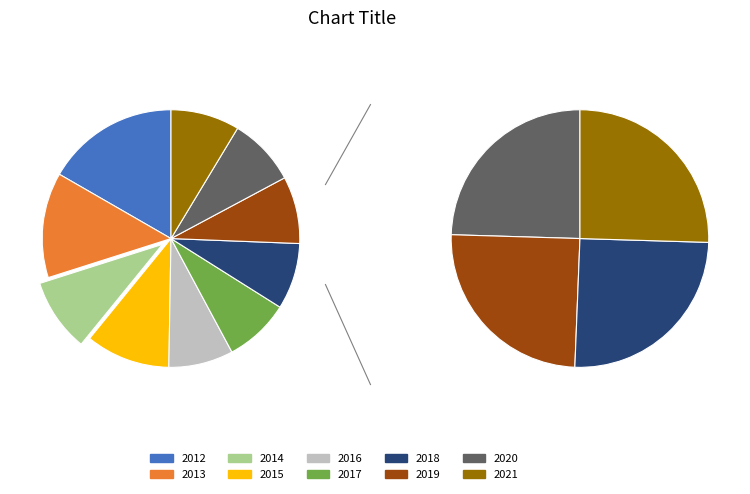

What is the change in value from 2014 to 2020?

-19